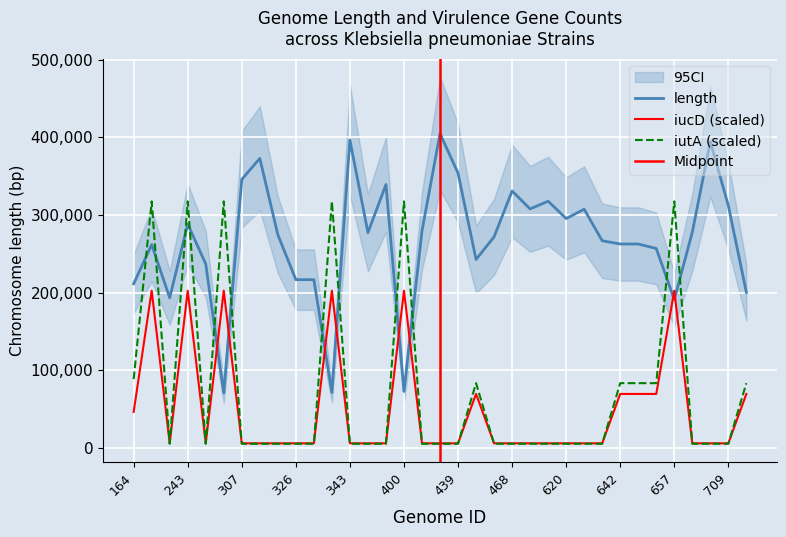

What is the spread (max minus min) of values at 332?

246212.5